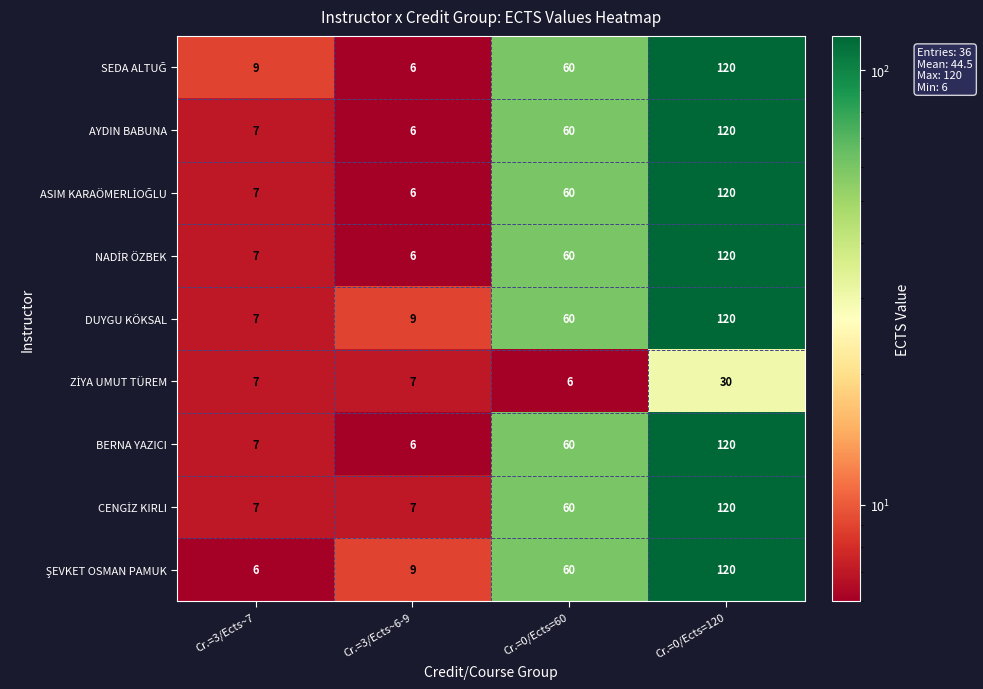

What is the average value of the BERNA YAZICI series?

48